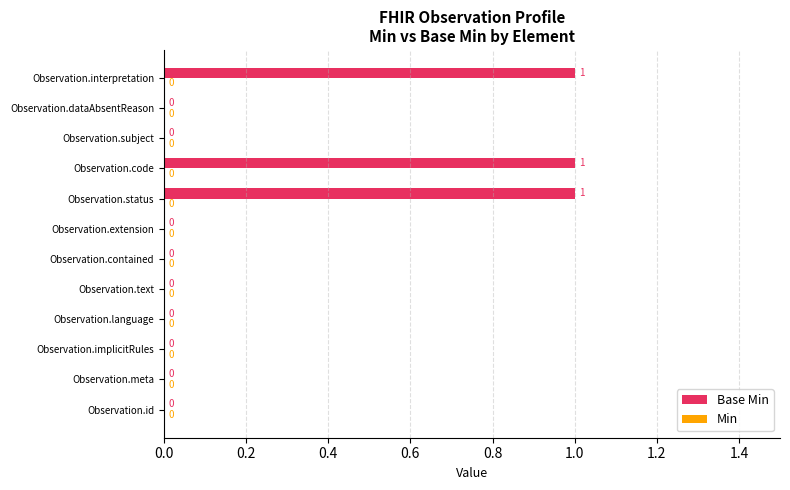

True or false: the data shows 1 at Observation.code.

True